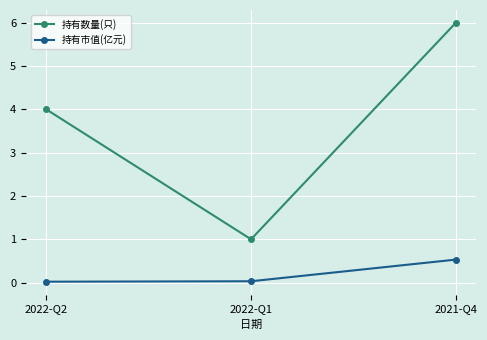

Where is 持有数量(只) nearest to the value 3?

2022-Q2